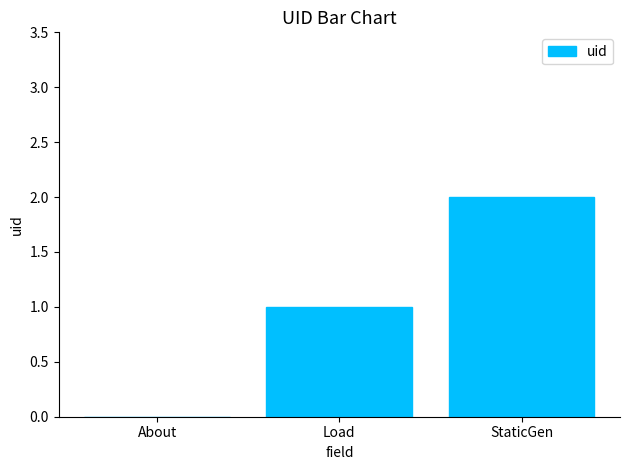

True or false: the data shows 3 at StaticGen.

False